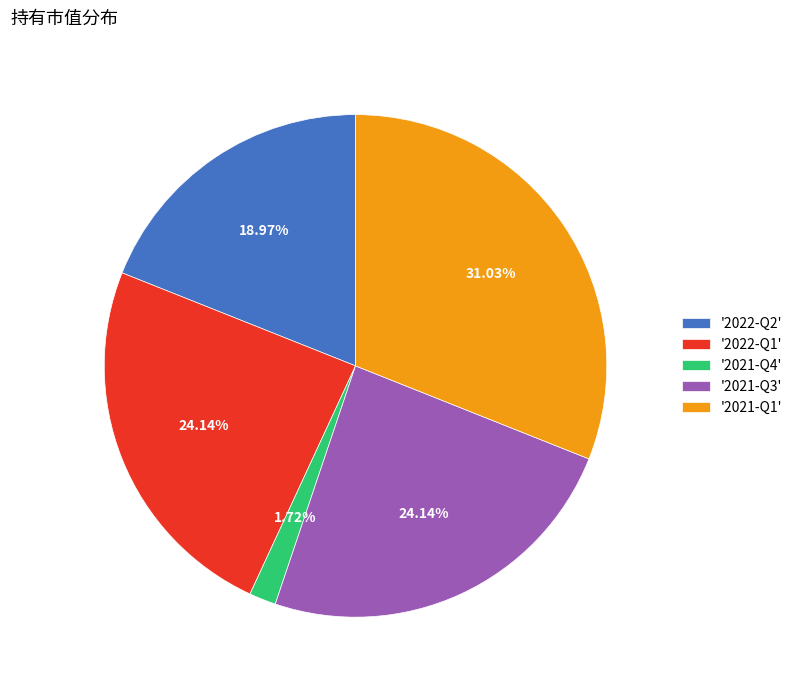

Does '2021-Q4' account for over 50% of the chart?

No